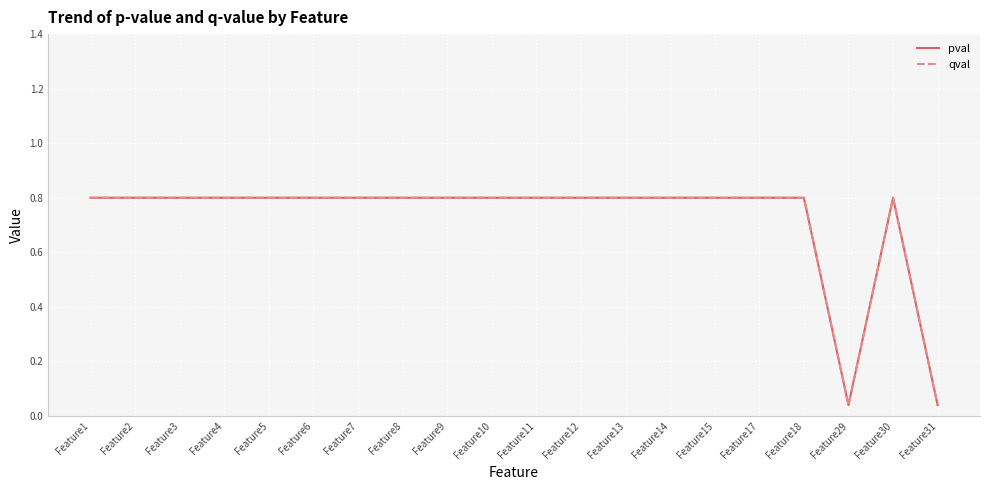

Does the chart have visible grid lines?

Yes